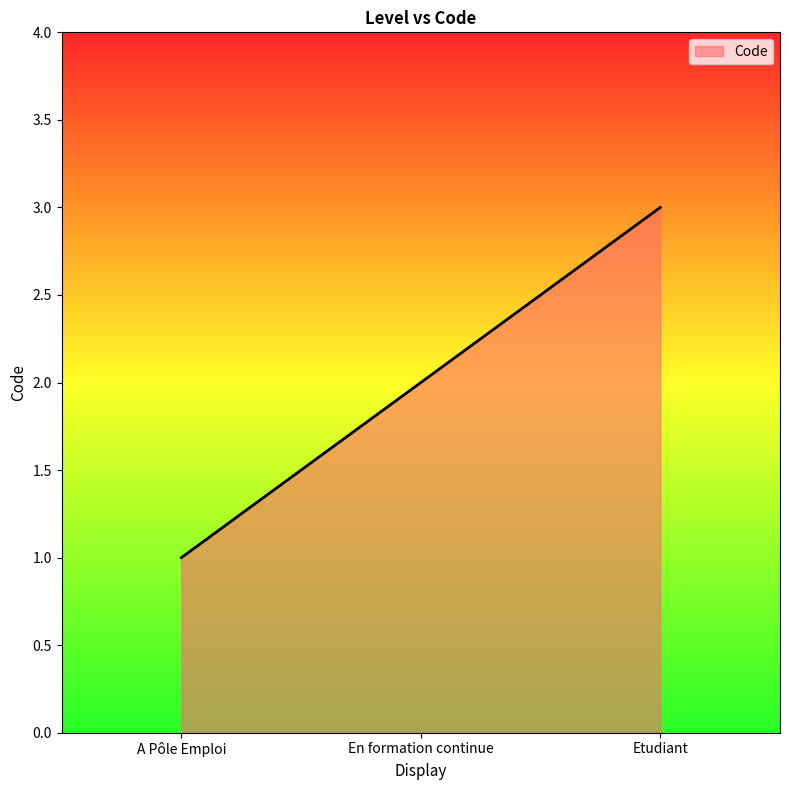

What position from the right is Etudiant?

1